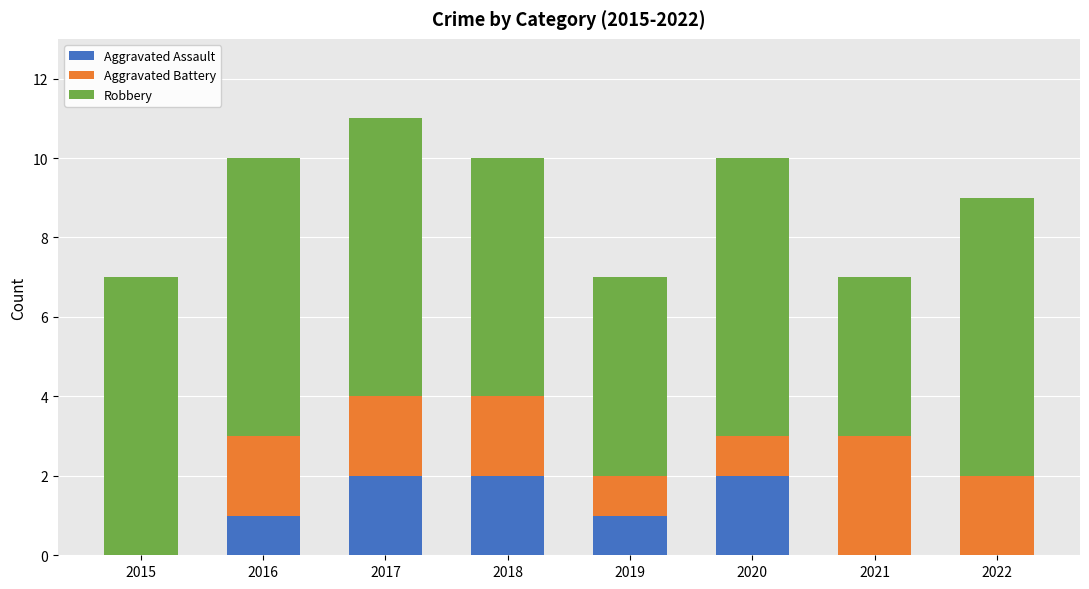

How many series are shown in this chart?

3